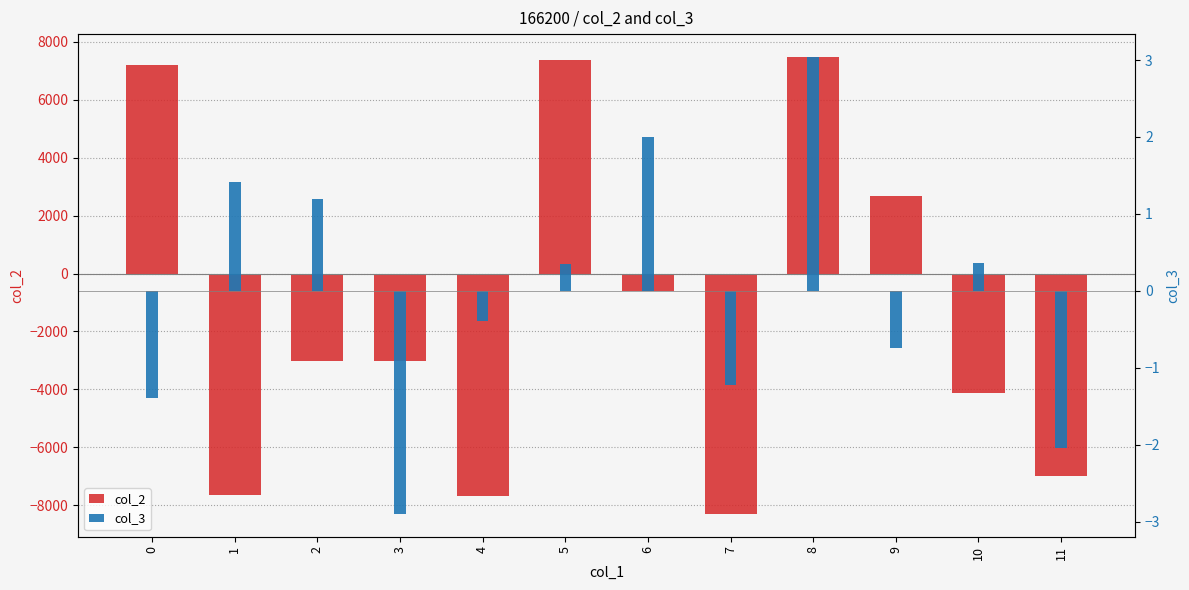

What is the lowest value of the col_3 series?

-2.9